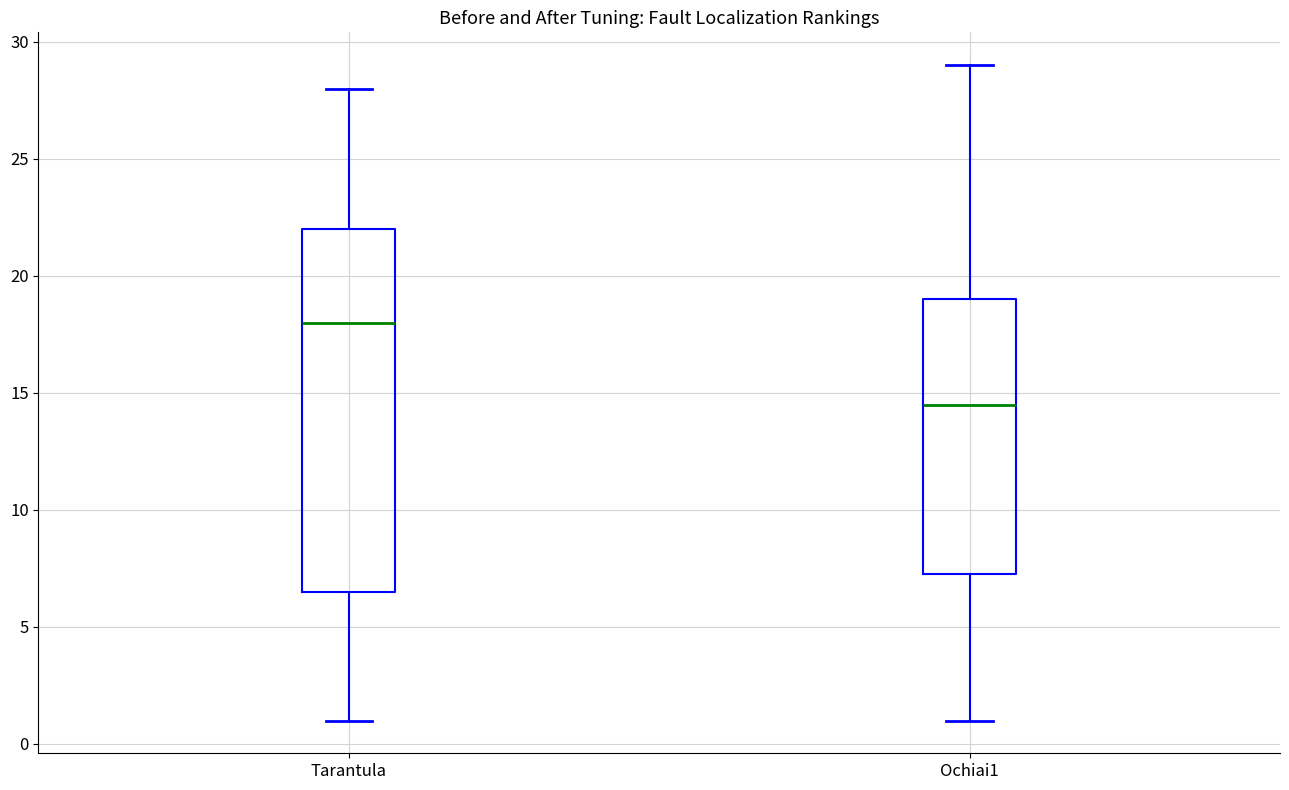

Comparing the boxes themselves (not the whiskers), which one is the tallest?

Tarantula